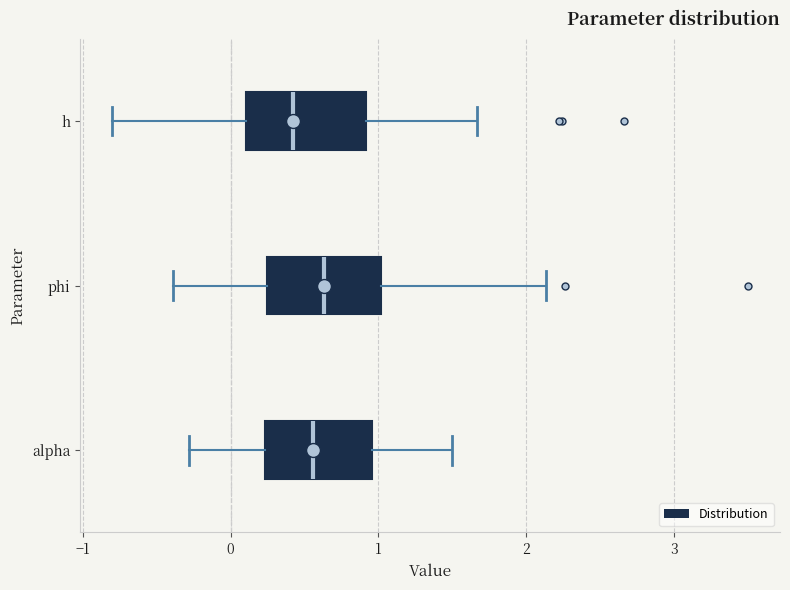

Where does the median line of the box for h sit on the x-axis? The values are not printed on the chart, so give them approximately, as read against the axis.

0.4